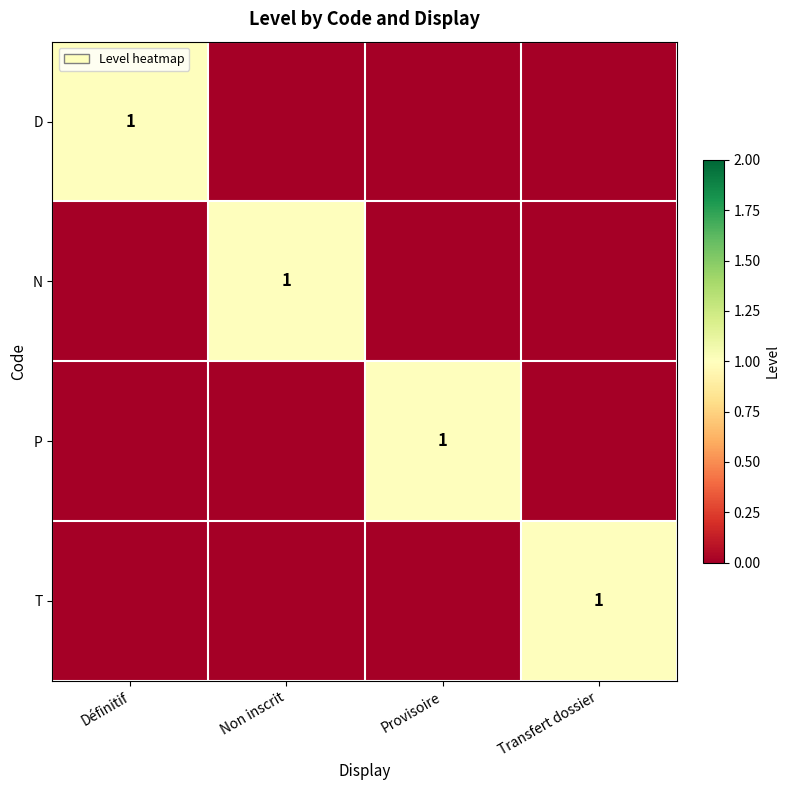

The value of N at Non inscrit is 2. True or false?

False